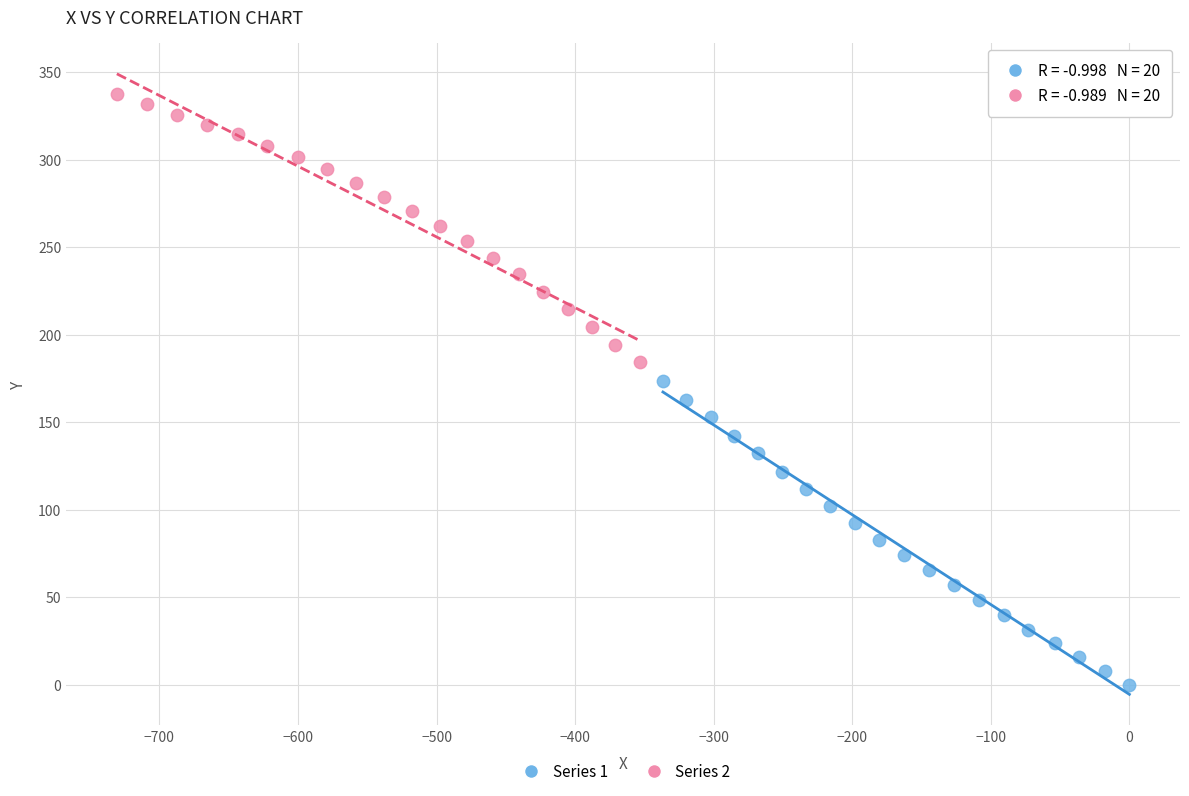

Which series contains the highest Y value?

Series 2